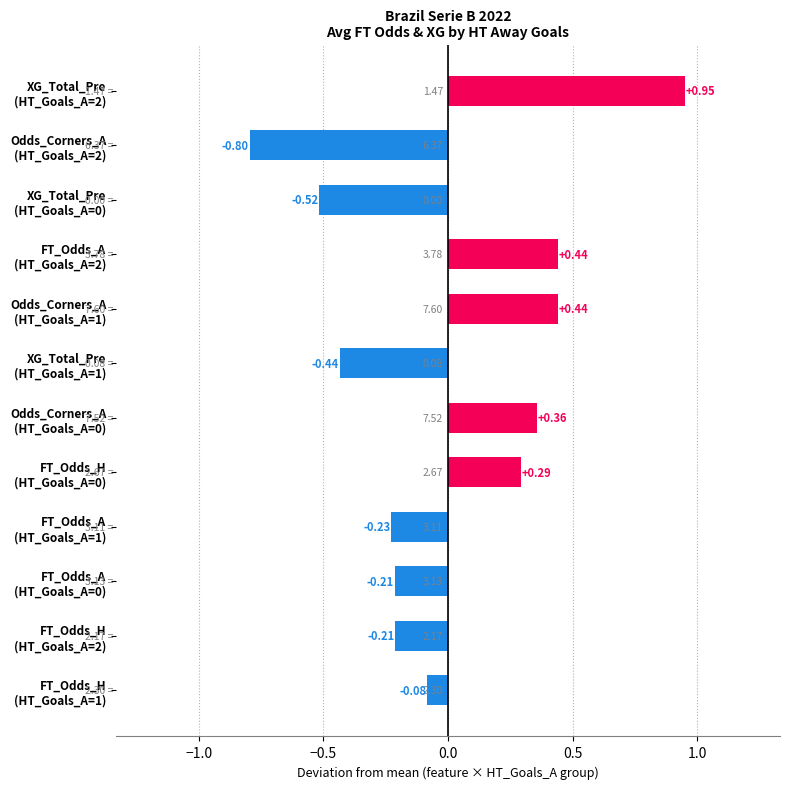

What is the difference between the maximum and second lowest values?

1.5